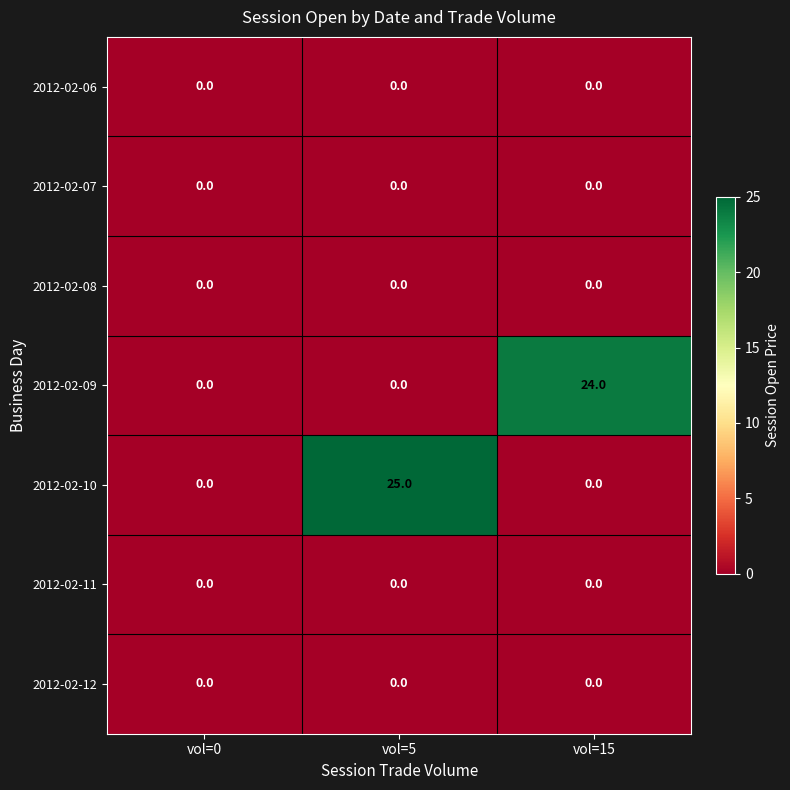

Reading left to right, list all the values displayed in this chart.

2012-02-06: vol=0=0	vol=5=0	vol=15=0
2012-02-07: vol=0=0	vol=5=0	vol=15=0
2012-02-08: vol=0=0	vol=5=0	vol=15=0
2012-02-09: vol=0=0	vol=5=0	vol=15=24
2012-02-10: vol=0=0	vol=5=25	vol=15=0
2012-02-11: vol=0=0	vol=5=0	vol=15=0
2012-02-12: vol=0=0	vol=5=0	vol=15=0